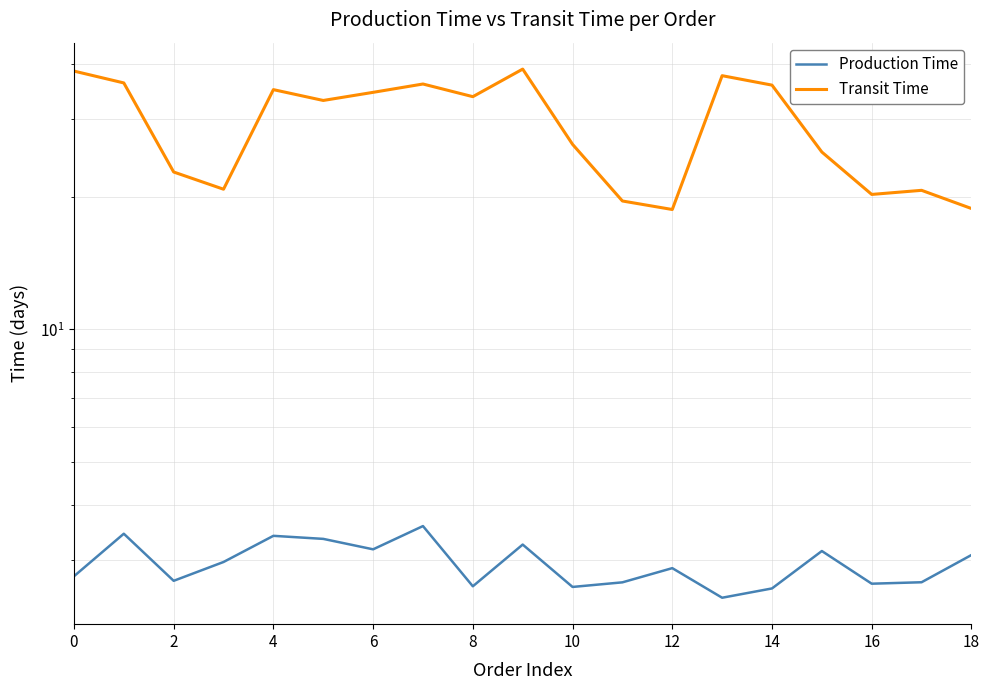

True or false: Production Time and Transit Time cross at least once.

False